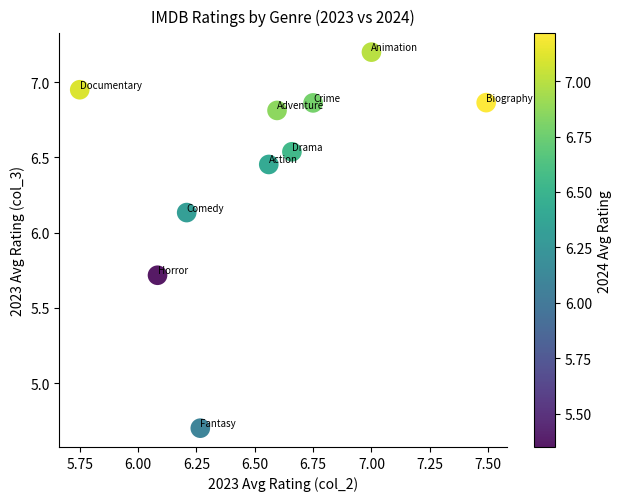

What is the range of Y values (max minus min)?

2.5